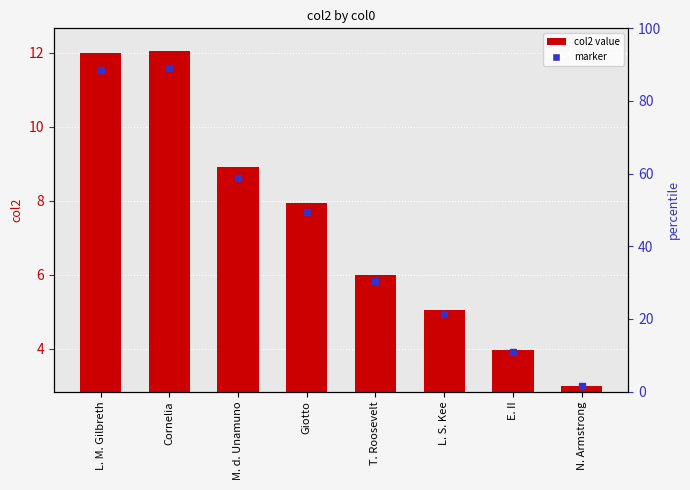

Rank the categories by value from lowest to highest.

N. Armstrong, E. II, L. S. Kee, T. Roosevelt, Giotto, M. d. Unamuno, L. M. Gilbreth, Cornelia